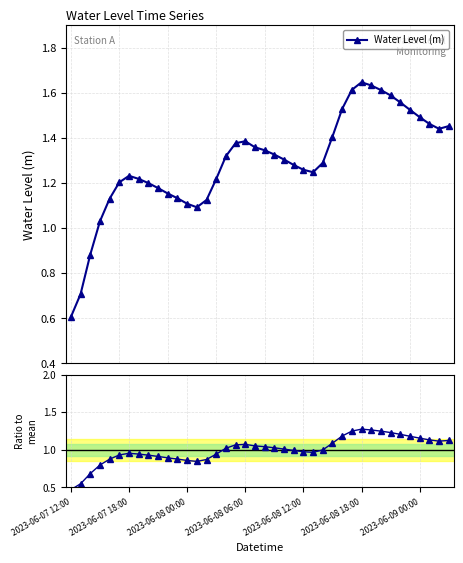

Which series changed the most between 9 and 17?

Water Level (m)